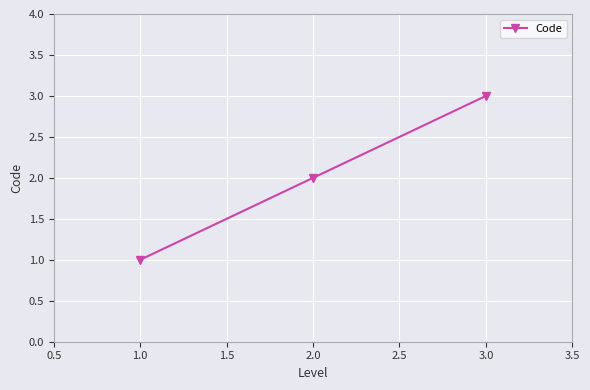

Which category has the lowest value across all series?

1.0